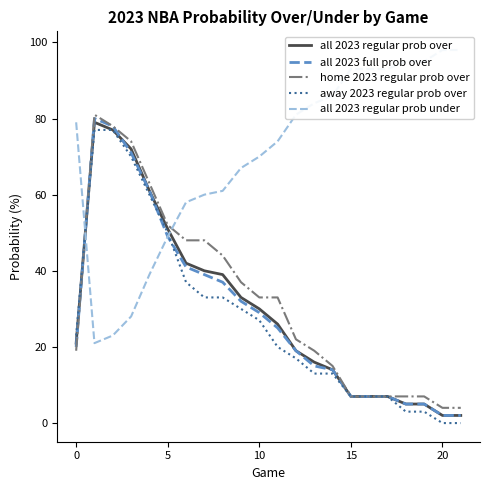

How many lines are shown in the chart?

5